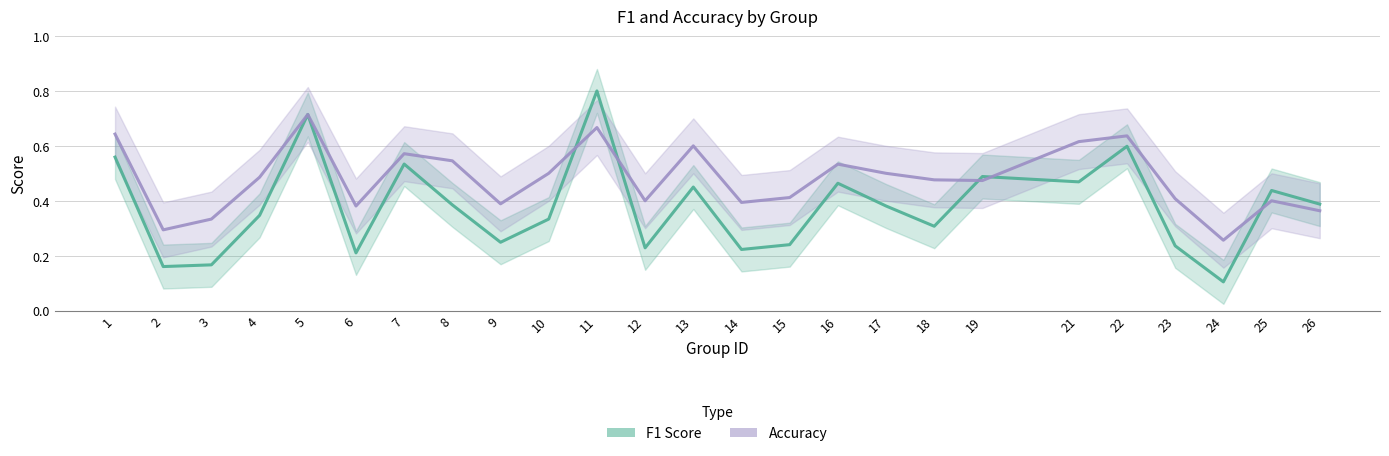

How many distinct data groups are displayed?

2